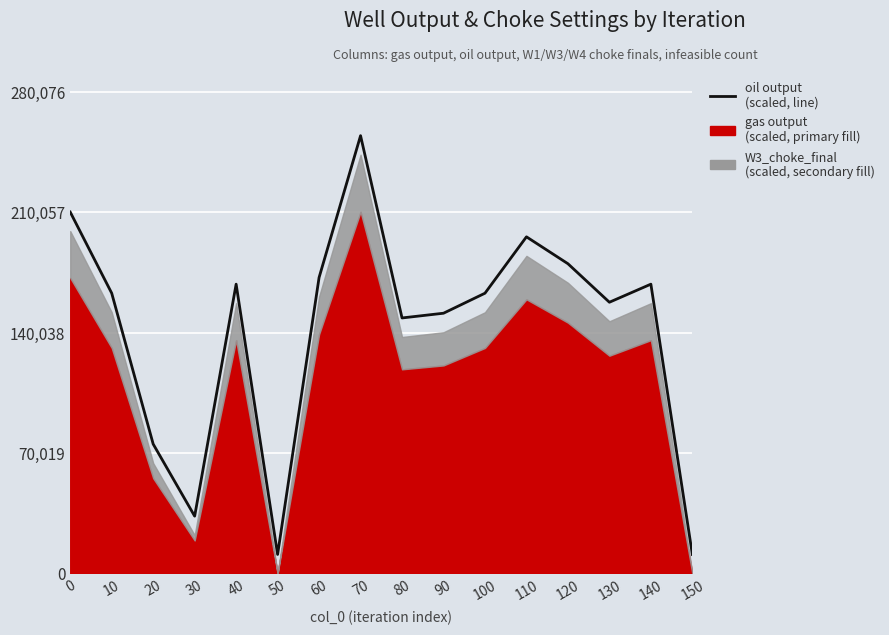

Is it true that the value at 50 is 11070.2?

True